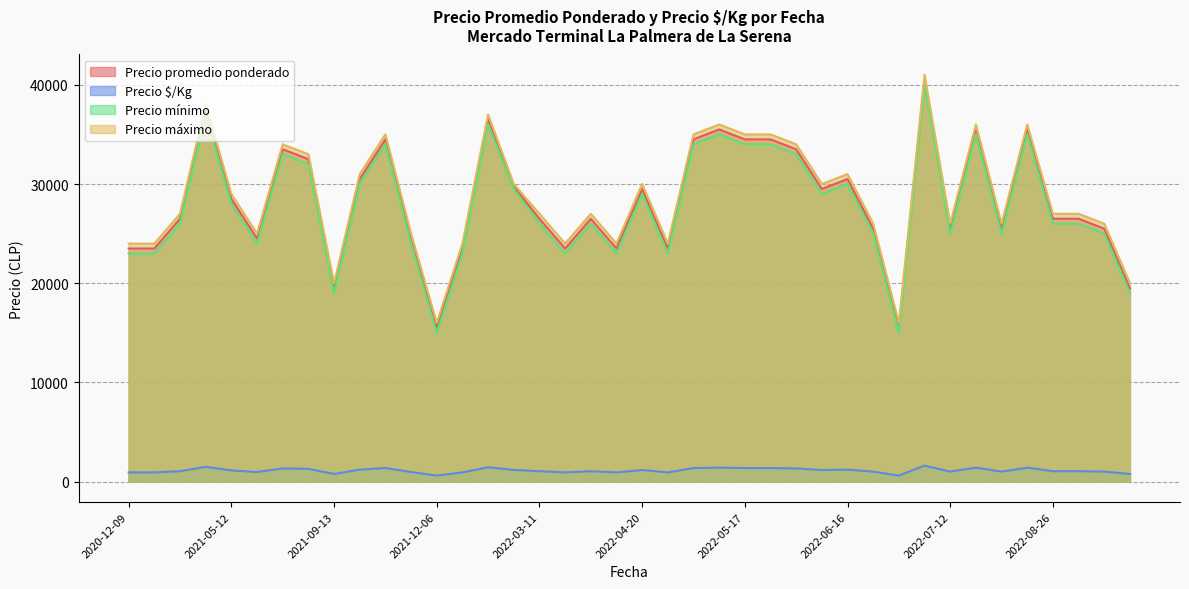

True or false: Precio máximo and Precio $/Kg intersect in this chart.

False